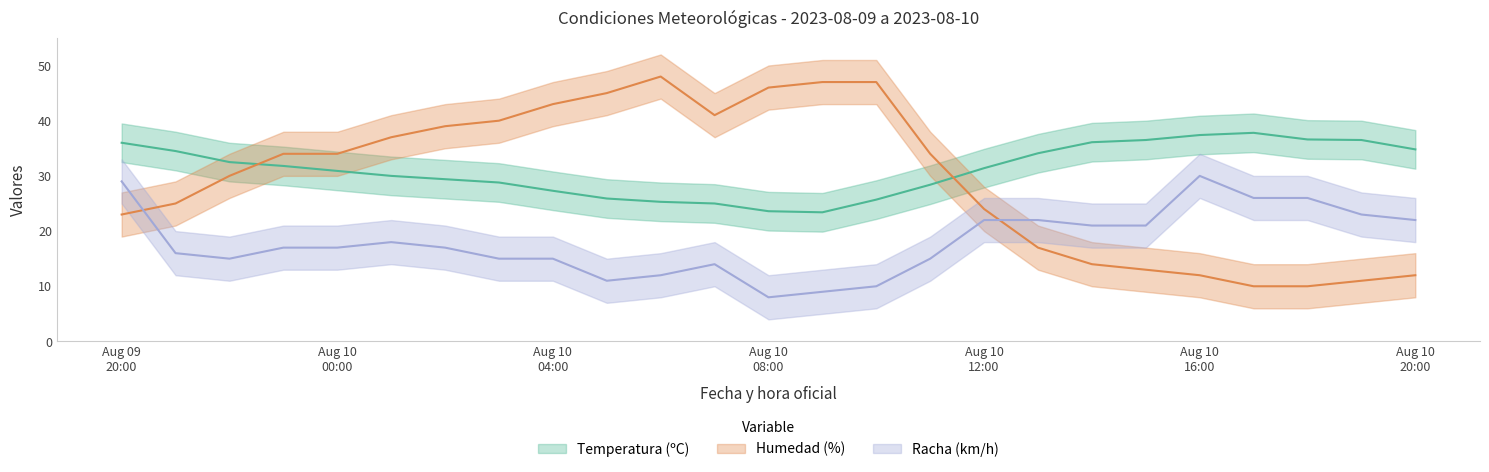

How many data points in Humedad (%) are above 34?

10